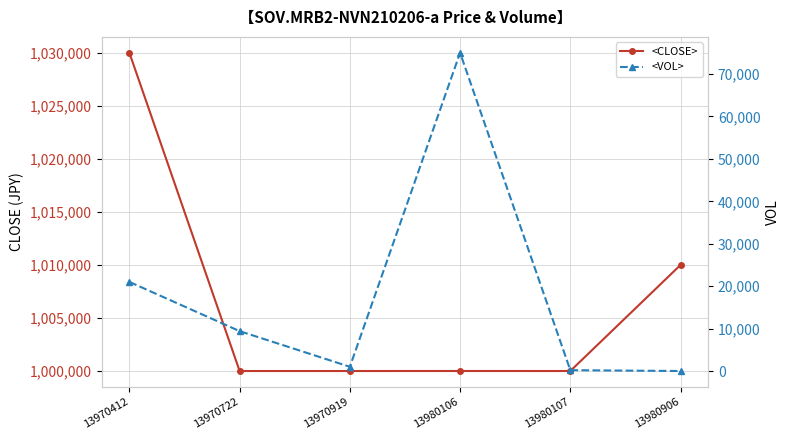

How many lines are shown in the chart?

2